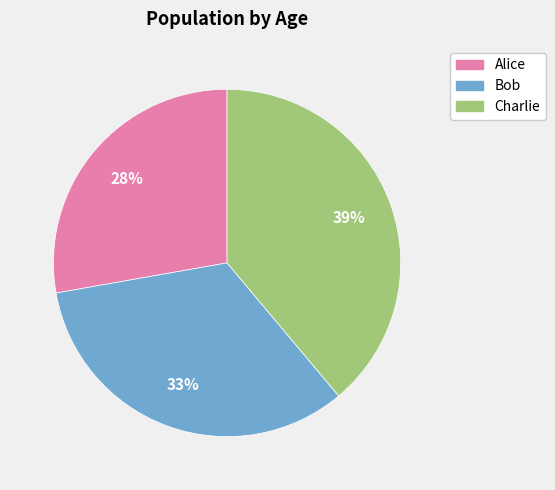

Is the sum of Bob and Alice greater than half?

Yes